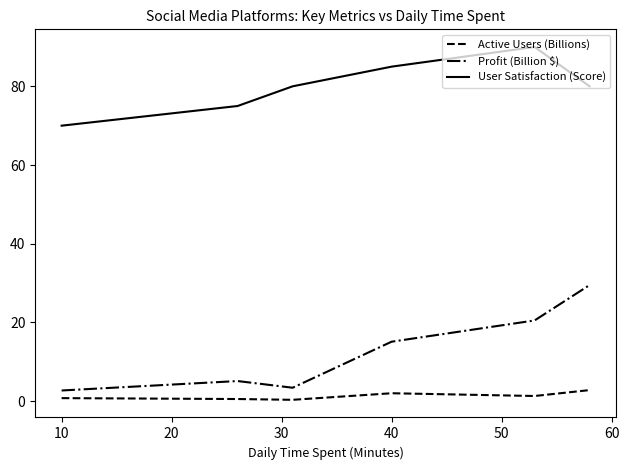

How many distinct data groups are displayed?

3